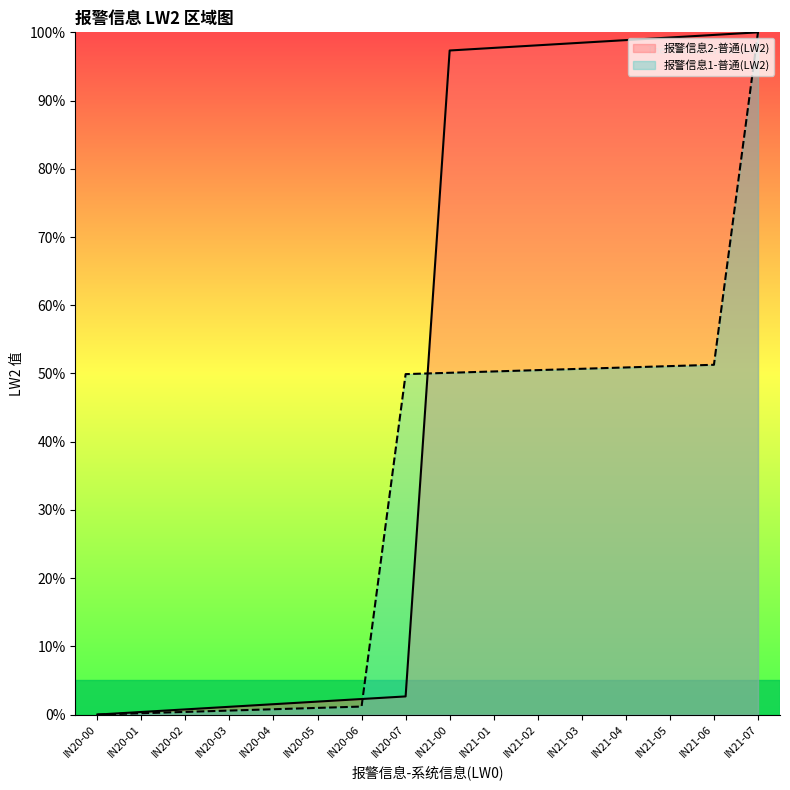

Where does the 报警信息2-普通(LW2) series first go above 97?

IN21-00